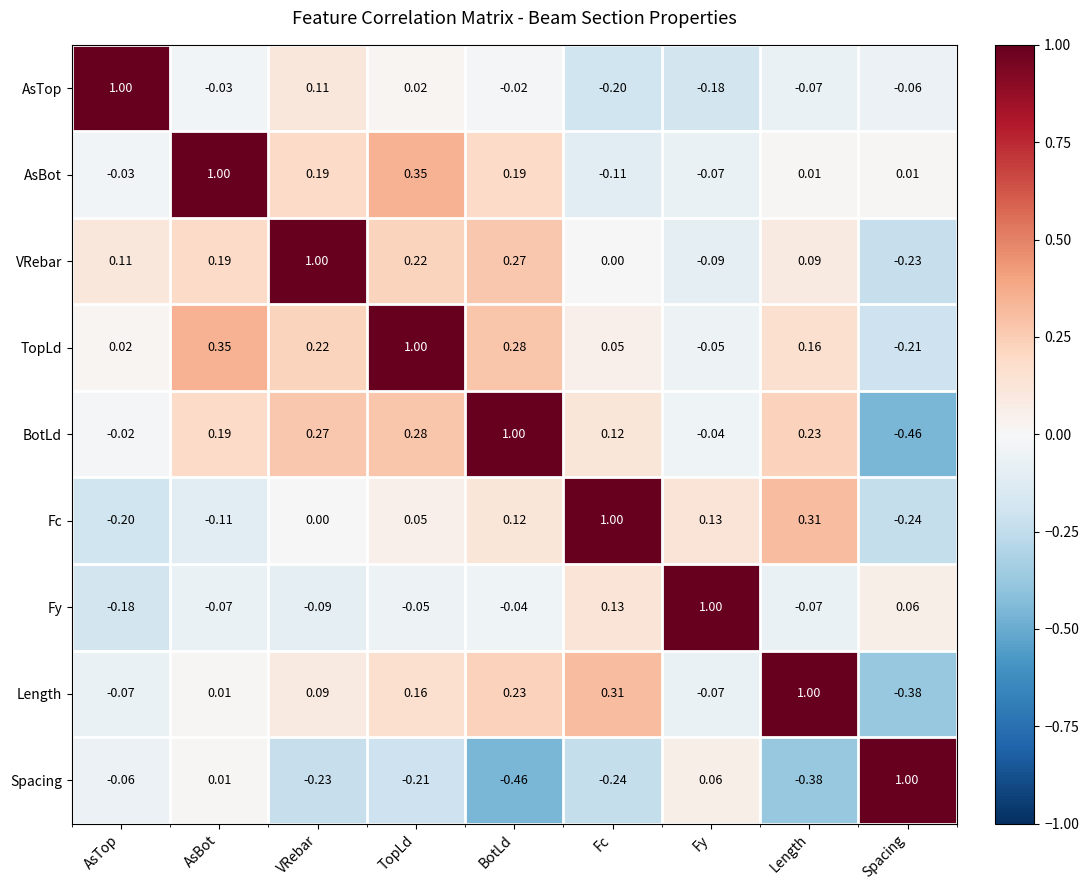

How many negative values does the Length series have?

3